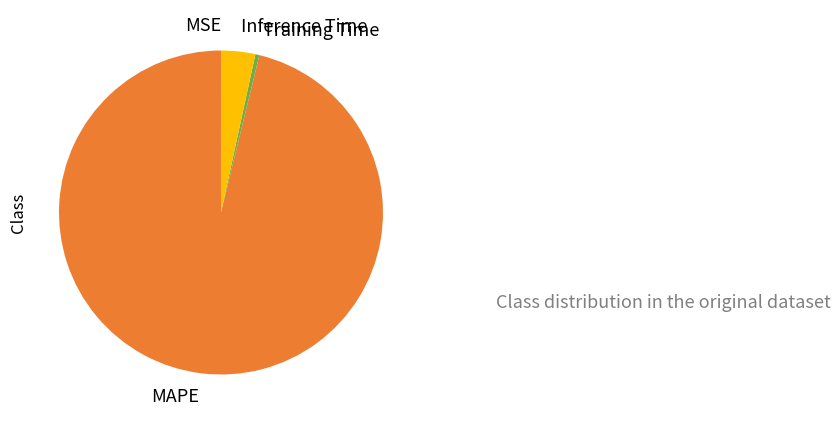

Which slice represents more than half of the pie?

MAPE